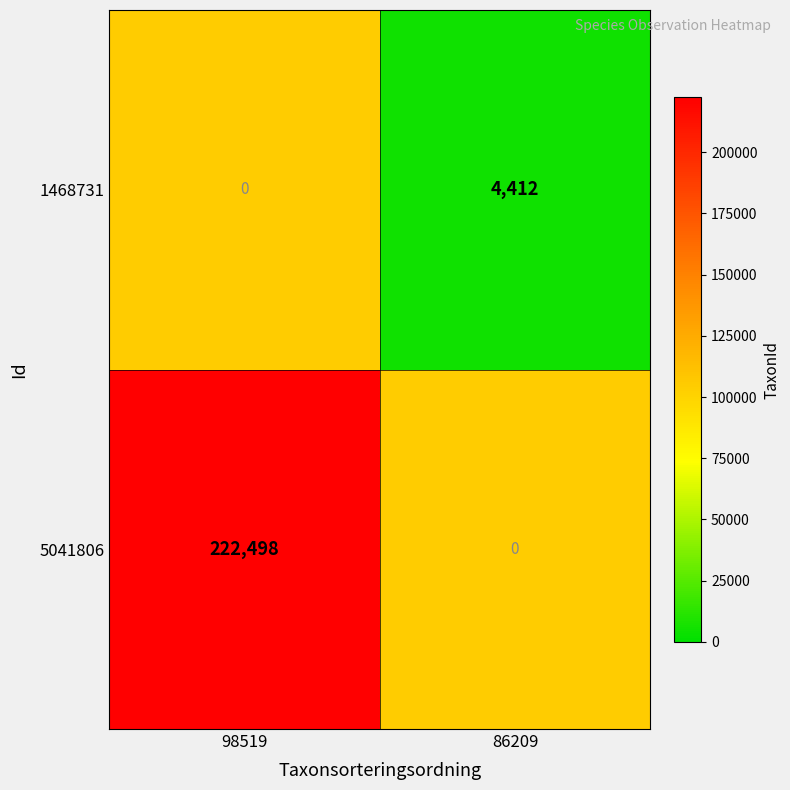

Is it true that 5041806 equals 129873.4 at 98519?

False